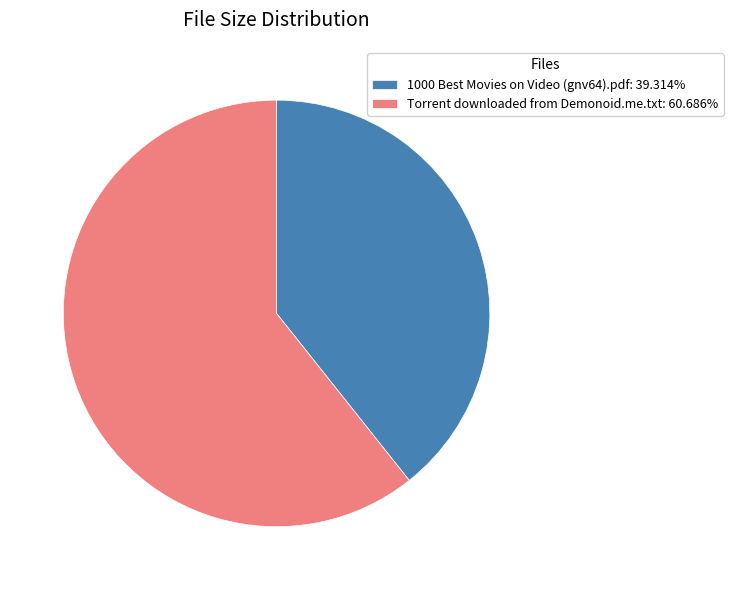

Is there a majority slice in this chart?

Yes